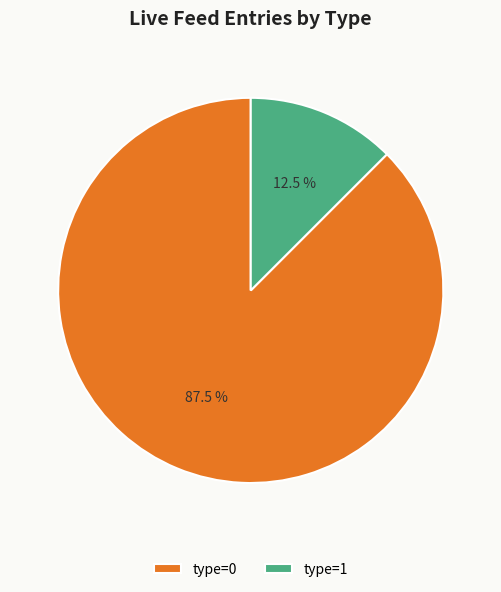

Rank the categories by value from lowest to highest.

type=1, type=0